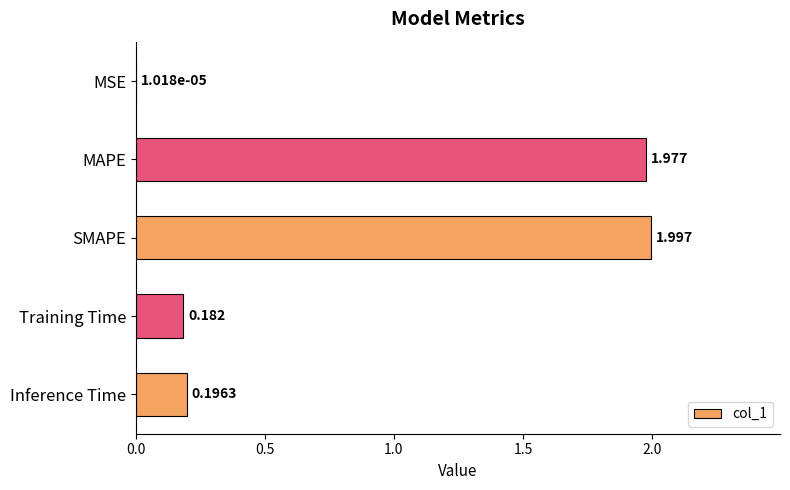

At which category does the chart reach its peak across all series?

SMAPE